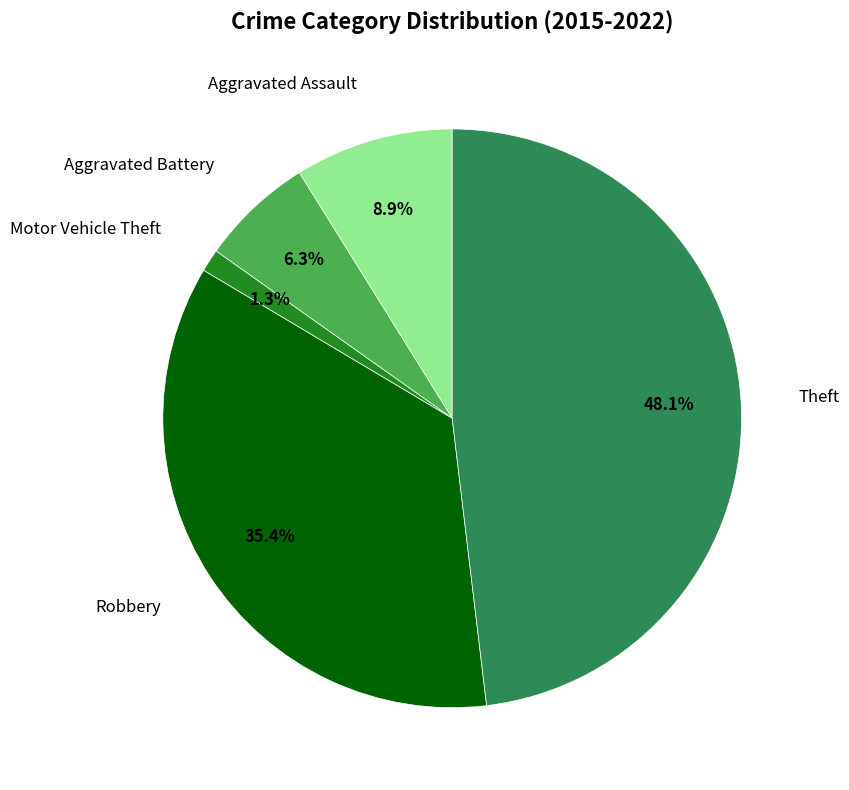

Is there a majority slice in this chart?

No